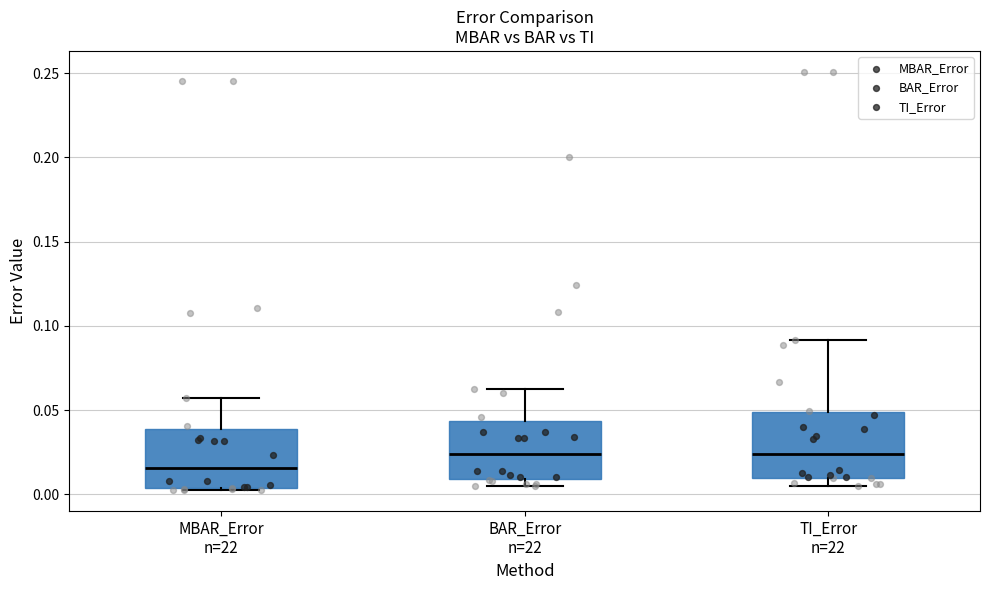

Reading left to right, transcribe this box plot: for each box, give where its median line is, the range the box spans, and where its two whiskers end, as read against the y-axis. The values are not printed on the chart, so give them approximately, as read against the axis.

MBAR_Error n=22: median 0.015, box 0.005 to 0.040, whiskers 0.000 to 0.055
BAR_Error n=22: median 0.025, box 0.010 to 0.045, whiskers 0.005 to 0.065
TI_Error n=22: median 0.025, box 0.010 to 0.050, whiskers 0.005 to 0.090